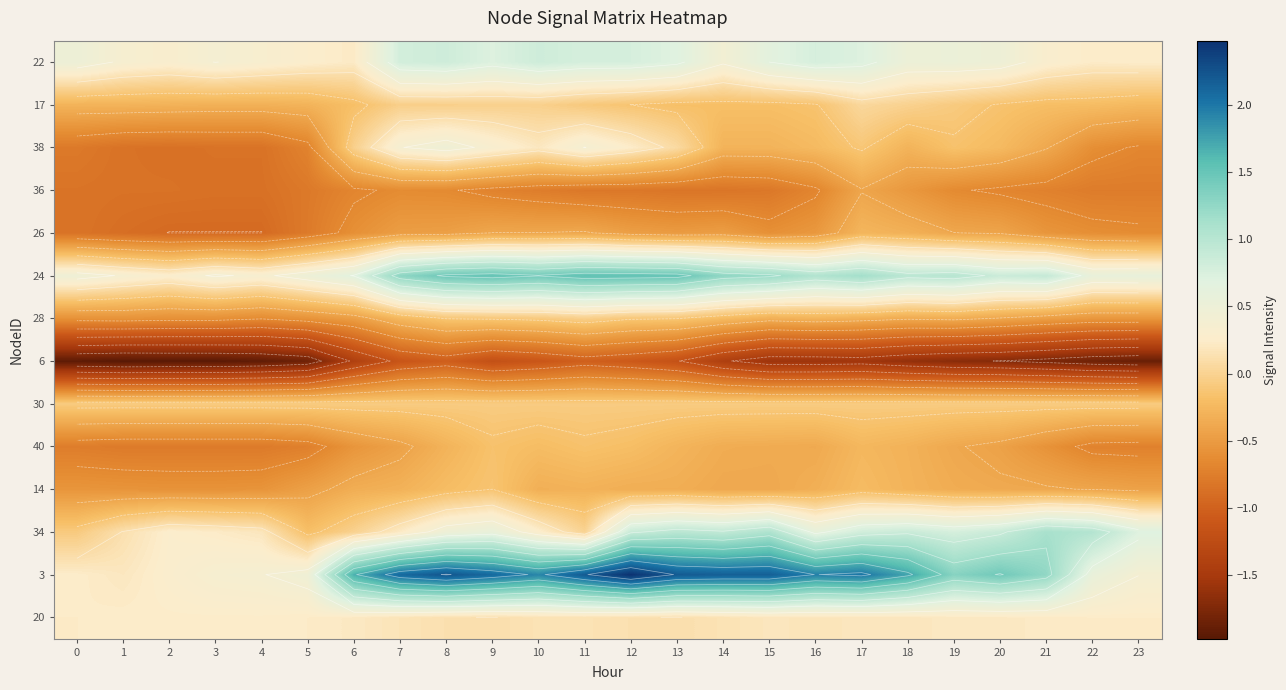

What is the minimum value for 6?

-2.0